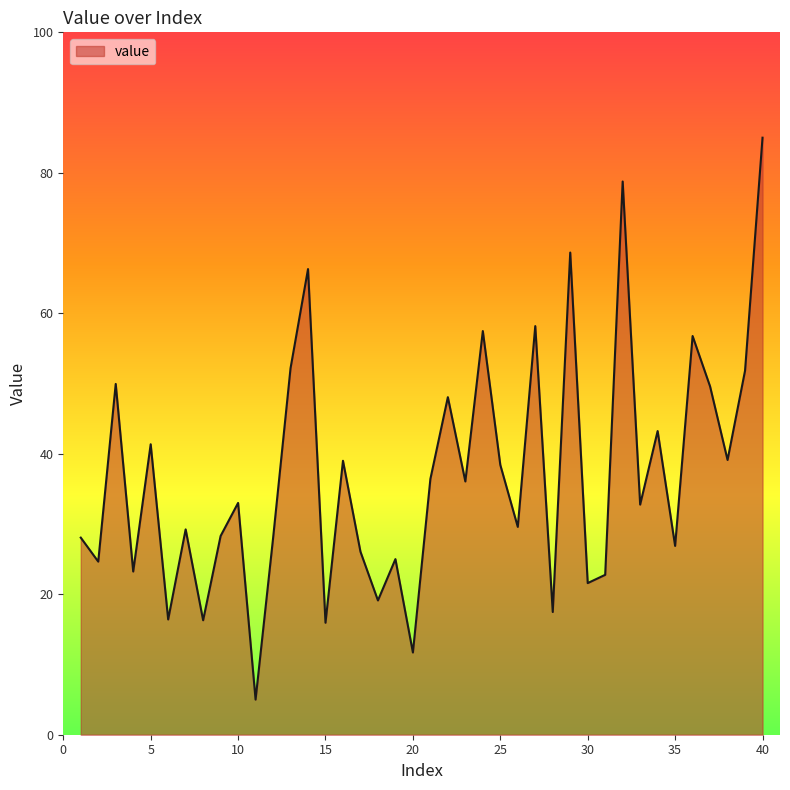

What is the difference between the maximum and minimum values?

80.0